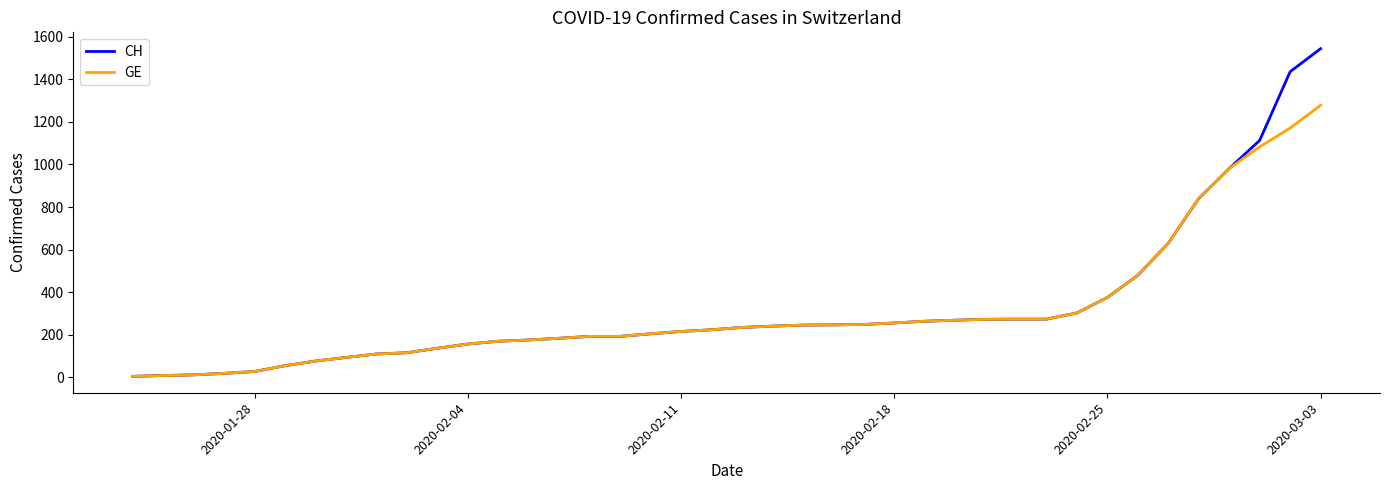

Which series has the largest range (max minus min)?

CH